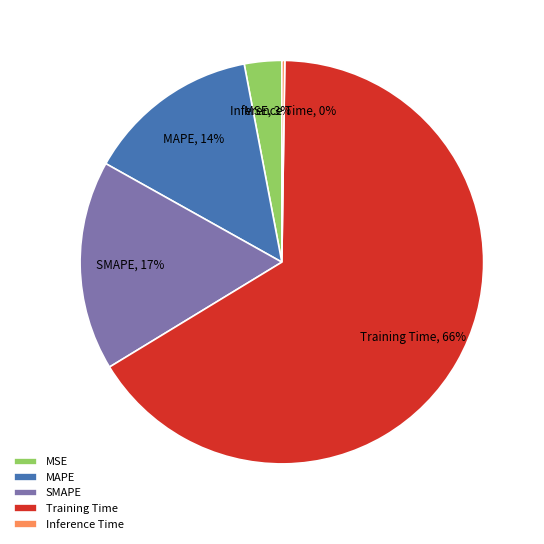

Which category accounts for the majority?

Training Time